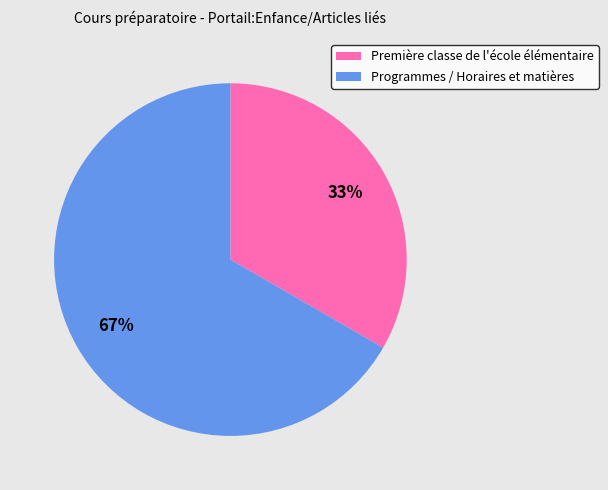

To the nearest percent, what percentage of the pie is Première classe de l'école élémentaire?

33%